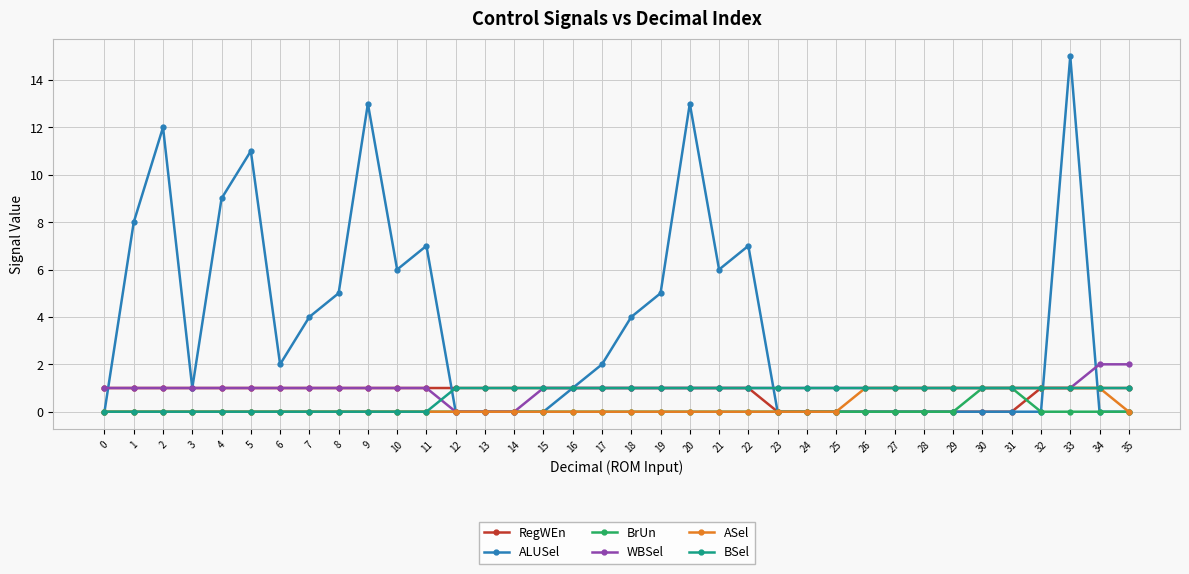

Reading right to left, extract all data points from this chart.

RegWEn: 35=1	34=1	33=1	32=1	31=0	30=0	29=0	28=0	27=0	26=0	25=0	24=0	23=0	22=1	21=1	20=1	19=1	18=1	17=1	16=1	15=1	14=1	13=1	12=1	11=1	10=1	9=1	8=1	7=1	6=1	5=1	4=1	3=1	2=1	1=1	0=1
ALUSel: 35=0	34=0	33=15	32=0	31=0	30=0	29=0	28=0	27=0	26=0	25=0	24=0	23=0	22=7	21=6	20=13	19=5	18=4	17=2	16=1	15=0	14=0	13=0	12=0	11=7	10=6	9=13	8=5	7=4	6=2	5=11	4=9	3=1	2=12	1=8	0=0
BrUn: 35=0	34=0	33=0	32=0	31=1	30=1	29=0	28=0	27=0	26=0	25=0	24=0	23=0	22=0	21=0	20=0	19=0	18=0	17=0	16=0	15=0	14=0	13=0	12=0	11=0	10=0	9=0	8=0	7=0	6=0	5=0	4=0	3=0	2=0	1=0	0=0
WBSel: 35=2	34=2	33=1	32=1	31=1	30=1	29=1	28=1	27=1	26=1	25=1	24=1	23=1	22=1	21=1	20=1	19=1	18=1	17=1	16=1	15=1	14=0	13=0	12=0	11=1	10=1	9=1	8=1	7=1	6=1	5=1	4=1	3=1	2=1	1=1	0=1
ASel: 35=0	34=1	33=1	32=1	31=1	30=1	29=1	28=1	27=1	26=1	25=0	24=0	23=0	22=0	21=0	20=0	19=0	18=0	17=0	16=0	15=0	14=0	13=0	12=0	11=0	10=0	9=0	8=0	7=0	6=0	5=0	4=0	3=0	2=0	1=0	0=0
BSel: 35=1	34=1	33=1	32=1	31=1	30=1	29=1	28=1	27=1	26=1	25=1	24=1	23=1	22=1	21=1	20=1	19=1	18=1	17=1	16=1	15=1	14=1	13=1	12=1	11=0	10=0	9=0	8=0	7=0	6=0	5=0	4=0	3=0	2=0	1=0	0=0